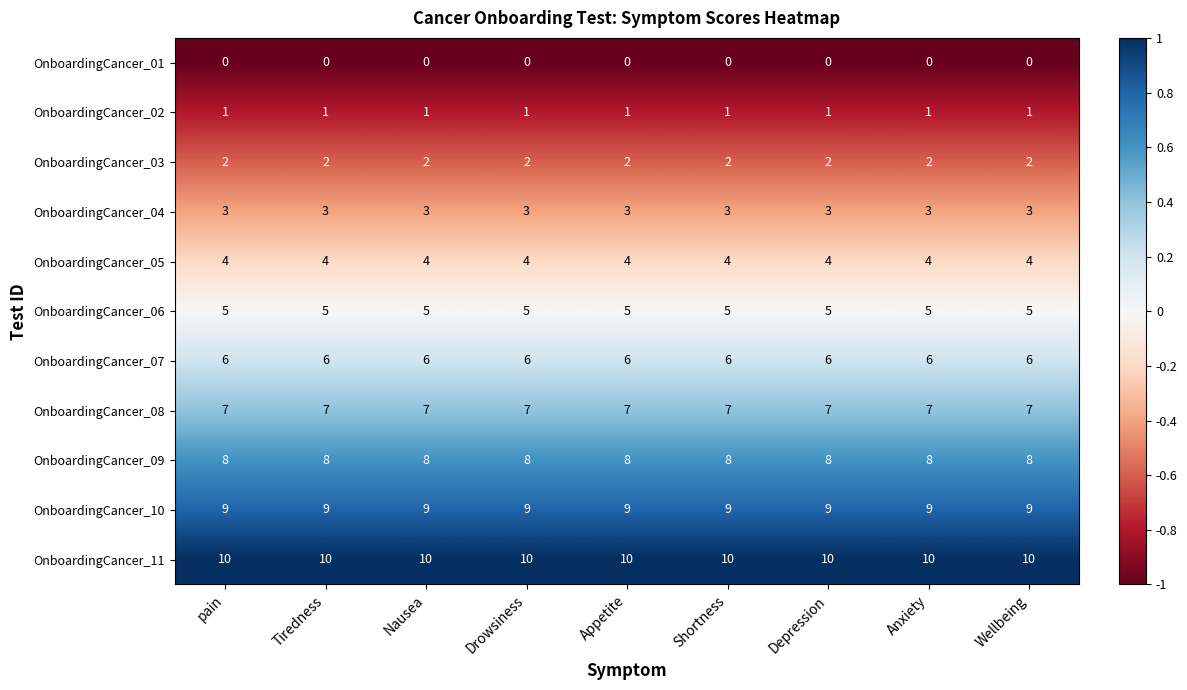

Rank the series at Depression from highest to lowest value.

OnboardingCancer_11, OnboardingCancer_10, OnboardingCancer_09, OnboardingCancer_08, OnboardingCancer_07, OnboardingCancer_06, OnboardingCancer_05, OnboardingCancer_04, OnboardingCancer_03, OnboardingCancer_02, OnboardingCancer_01